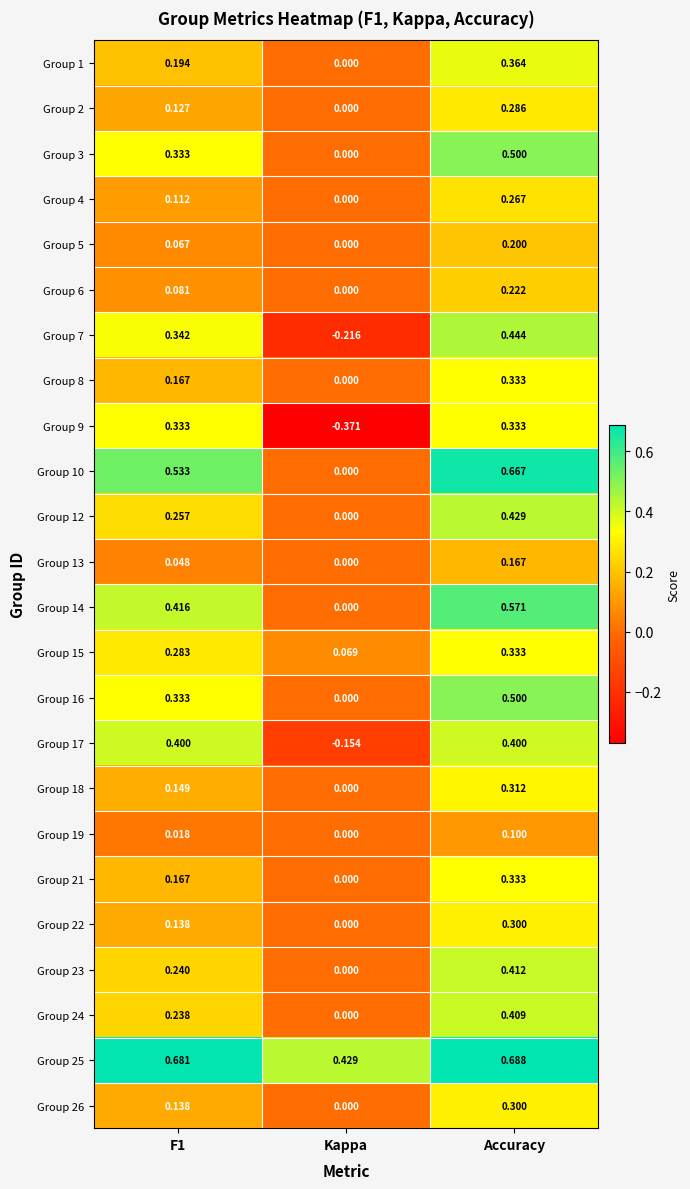

Which series has the largest total across all categories?

Group 25